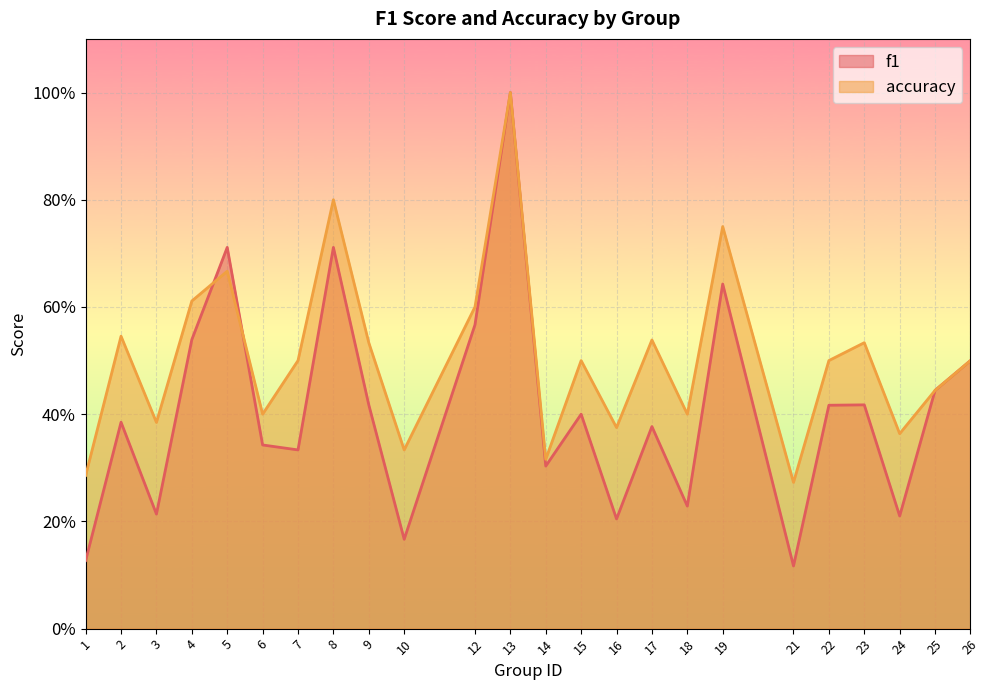

At 2, list the series in order from largest to smallest.

accuracy, f1